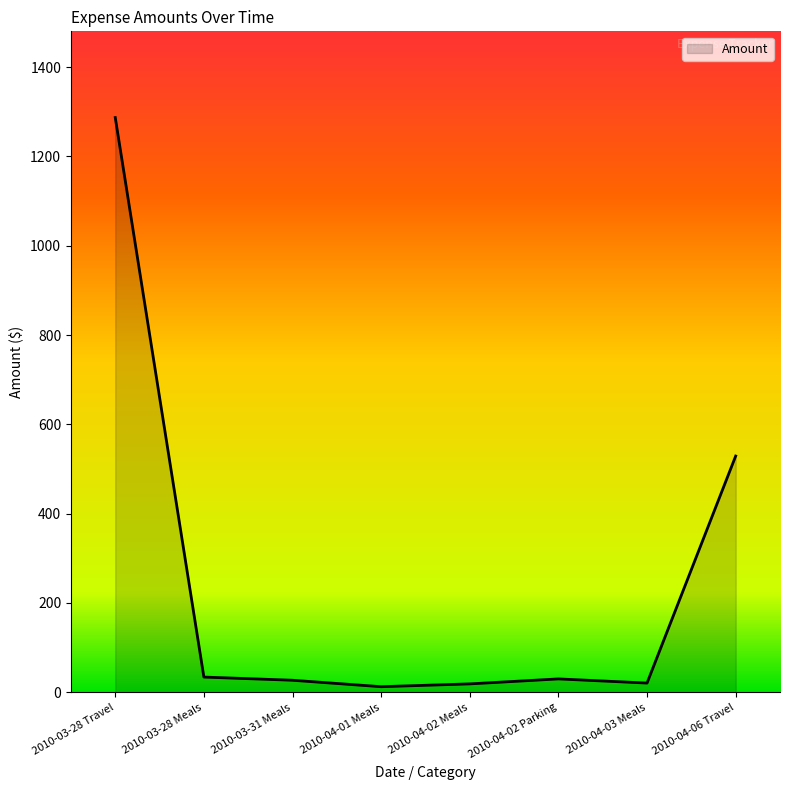

Which category has the highest value across all series?

2010-03-28 Travel